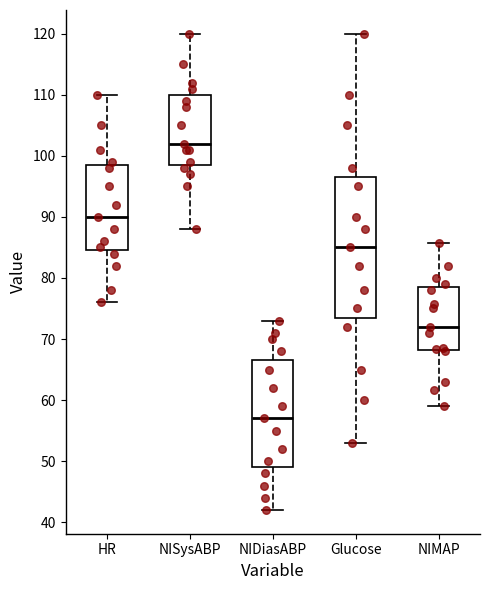

Reading left to right, transcribe this box plot: for each box, give where its median line is, the range the box spans, and where its two whiskers end, as read against the y-axis. The values are not printed on the chart, so give them approximately, as read against the axis.

HR: median 90, box 85 to 99, whiskers 76 to 110
NISysABP: median 102, box 99 to 110, whiskers 88 to 120
NIDiasABP: median 57, box 49 to 67, whiskers 42 to 73
Glucose: median 85, box 74 to 97, whiskers 53 to 120
NIMAP: median 72, box 68 to 79, whiskers 59 to 86